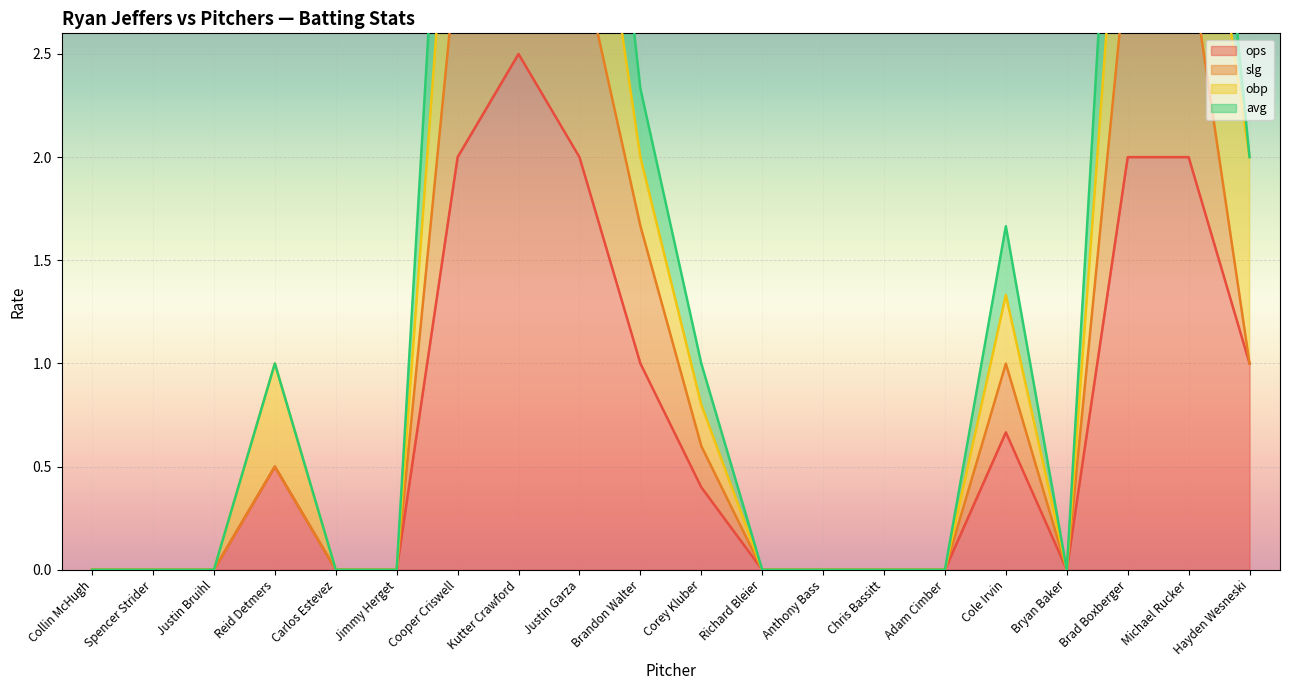

Which series has the largest range (max minus min)?

slg